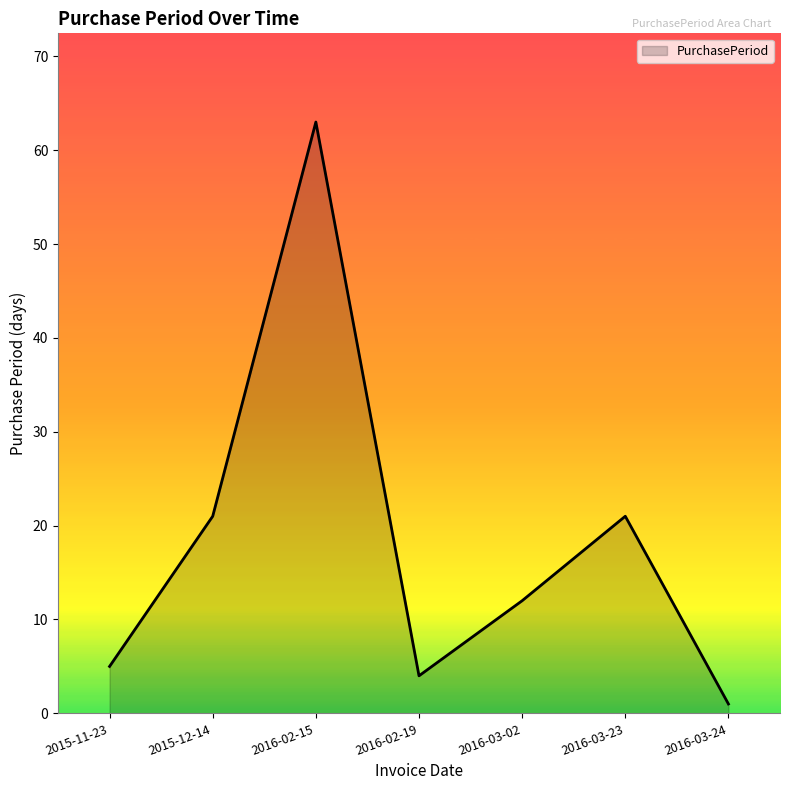

What value does the data have at 2016-02-15?

63